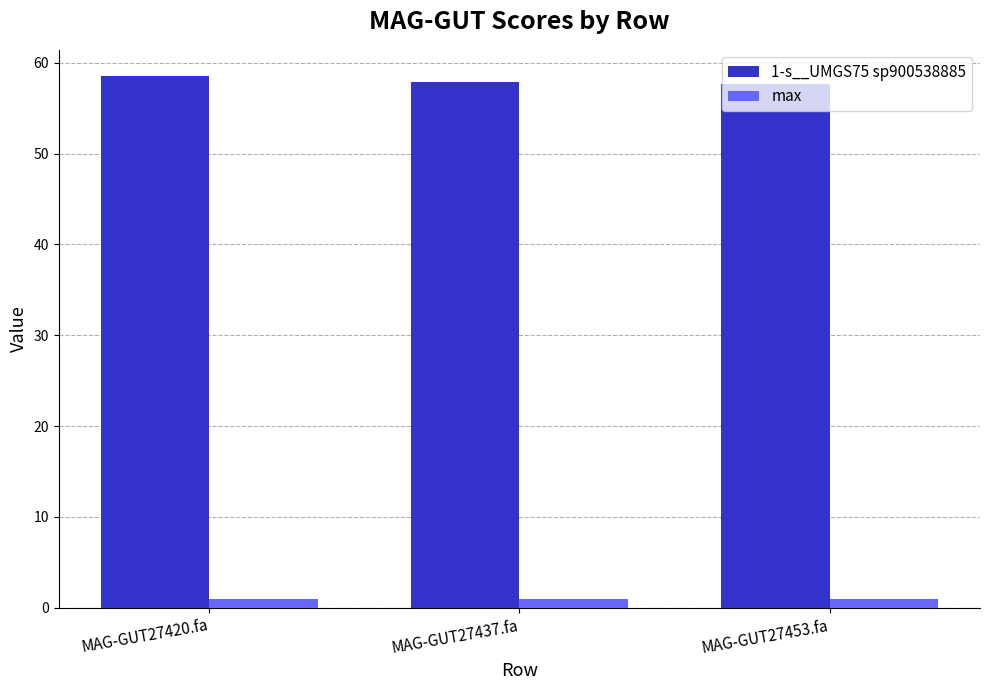

What is the maximum value shown in the chart?

58.5